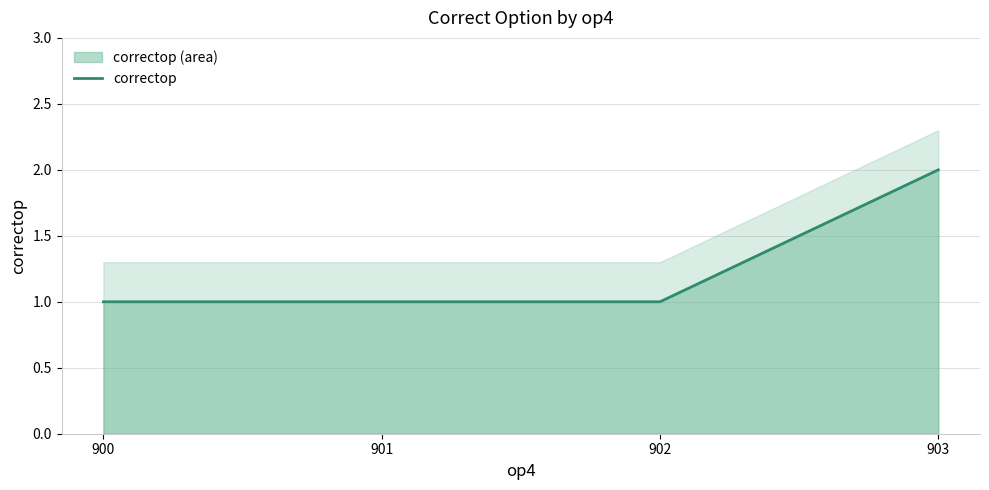

Which category has the highest value in the correctop series?

903